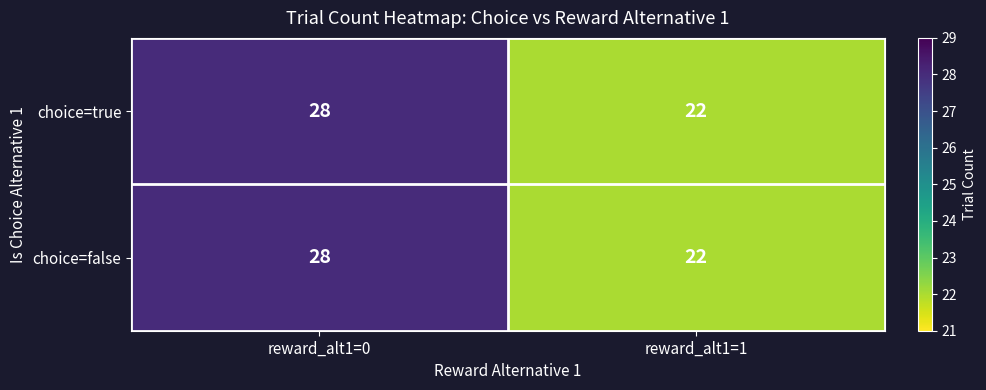

How many categories are shown in the chart?

2